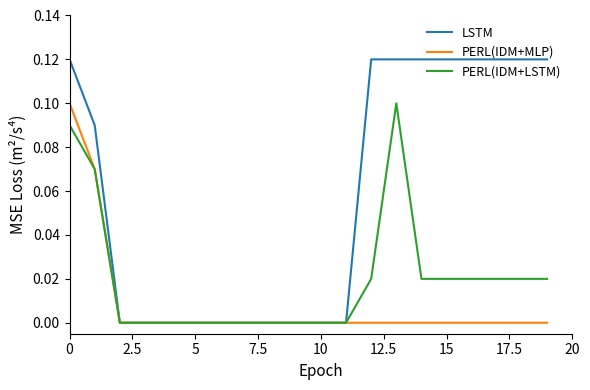

List the series in order of their overall mean, lowest first.

PERL(IDM+MLP), PERL(IDM+LSTM), LSTM